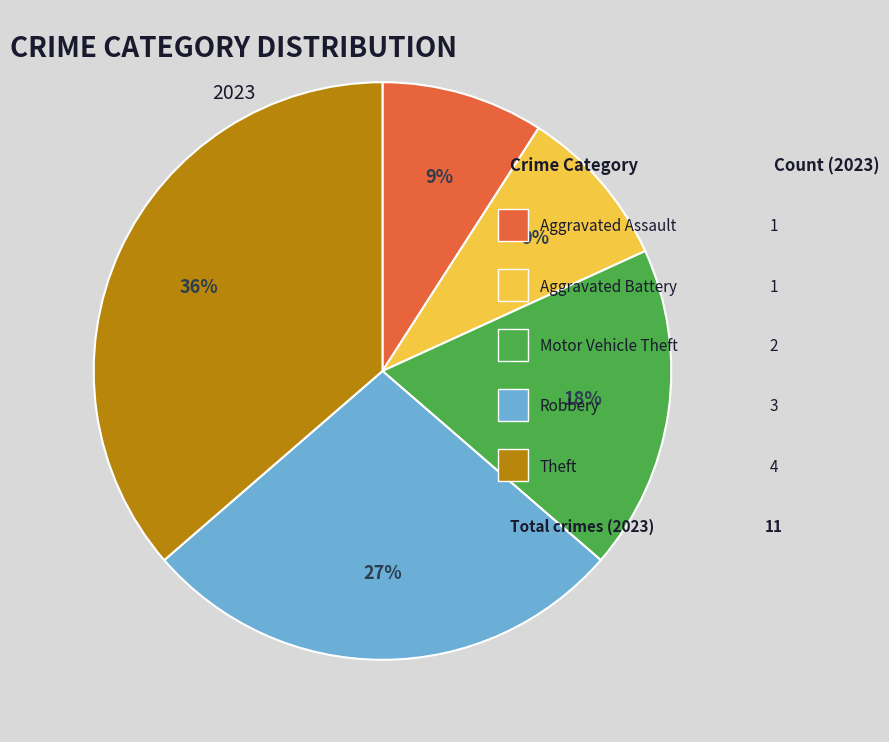

To the nearest percent, what is the difference between the largest and smallest slice percentages?

27%